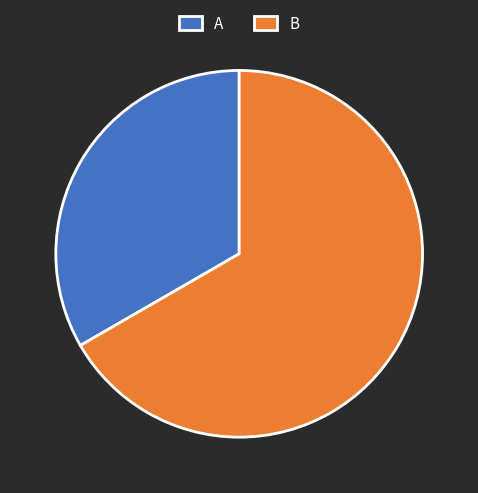

What is the largest slice in the pie chart?

B